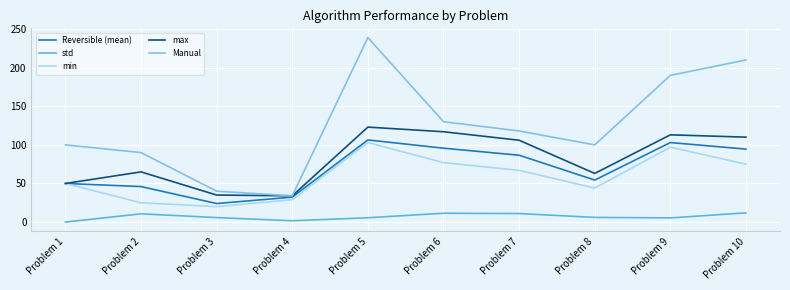

At which category is the sum across all series the highest?

Problem 5